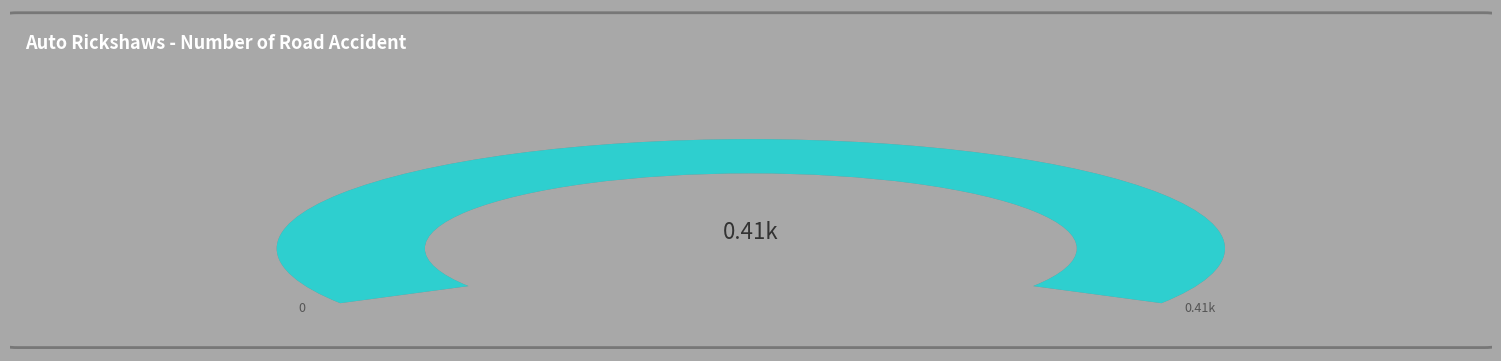

Is the sum of 2*5 and 120+255 greater than half?

Yes